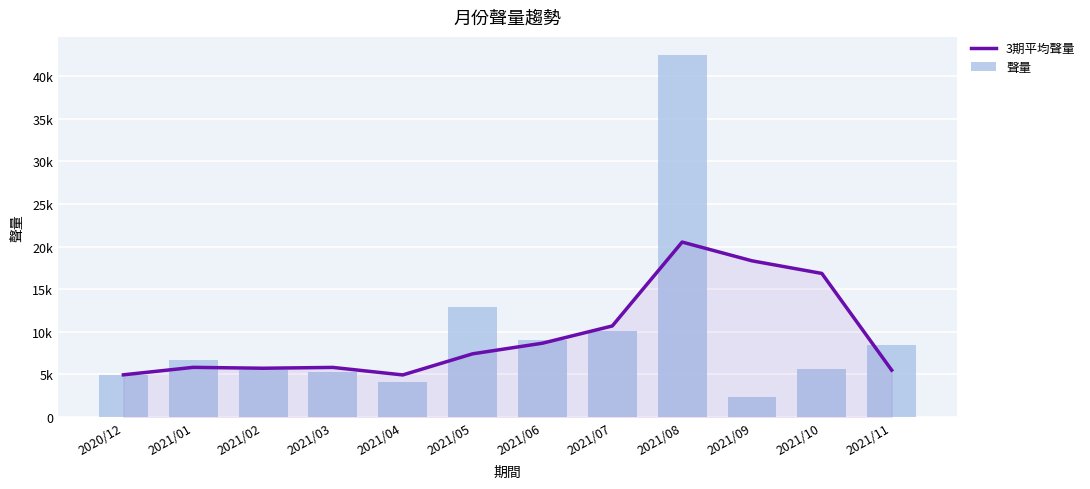

What are all the series names shown in the legend?

3期平均聲量, 聲量